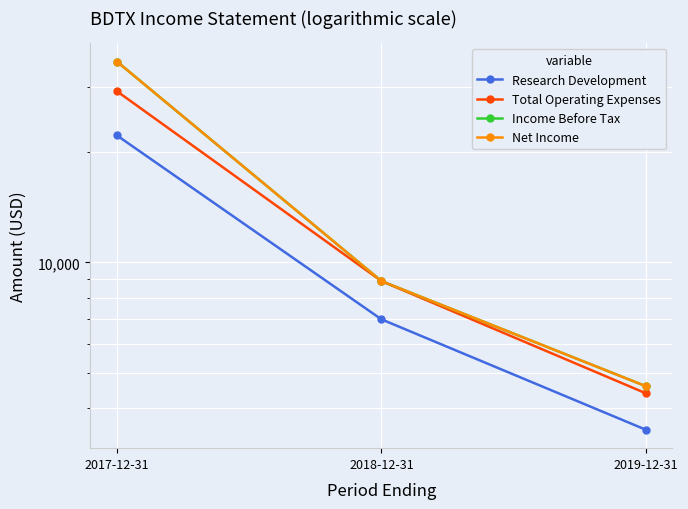

Reading left to right, transcribe all the data shown in this chart.

Research Development: 22200	7000	3500
Total Operating Expenses: 29300	8900	4400
Income Before Tax: 35300	8900	4600
Net Income: 35300	8900	4600